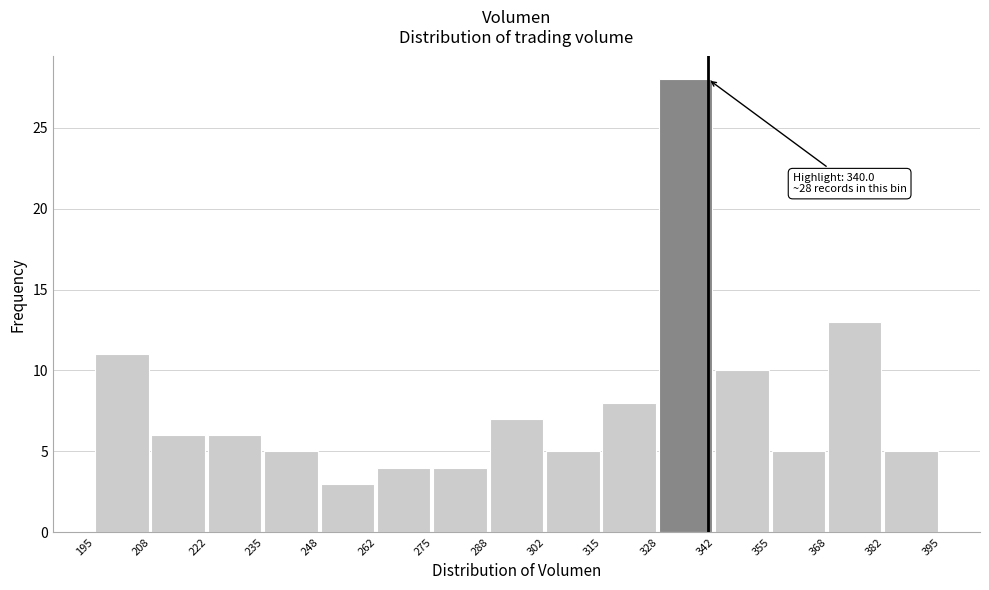

Over which range of the x-axis is the bar tallest?

328 to 342